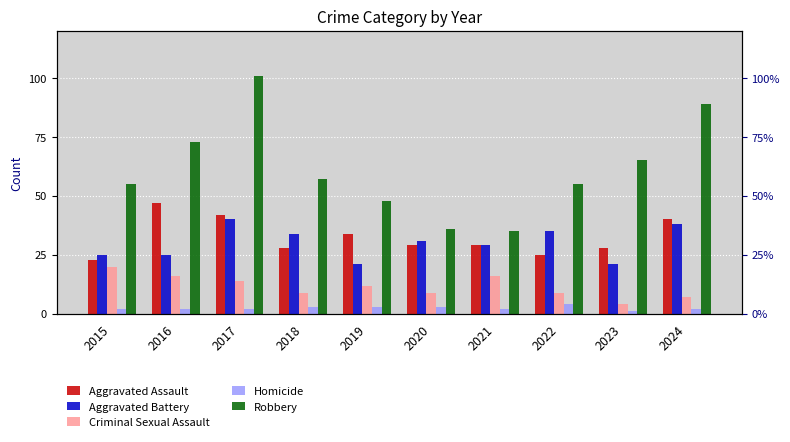

Reading left to right, extract all data points from this chart.

Aggravated Assault: 2015=23	2016=47	2017=42	2018=28	2019=34	2020=29	2021=29	2022=25	2023=28	2024=40
Aggravated Battery: 2015=25	2016=25	2017=40	2018=34	2019=21	2020=31	2021=29	2022=35	2023=21	2024=38
Criminal Sexual Assault: 2015=20	2016=16	2017=14	2018=9	2019=12	2020=9	2021=16	2022=9	2023=4	2024=7
Homicide: 2015=2	2016=2	2017=2	2018=3	2019=3	2020=3	2021=2	2022=4	2023=1	2024=2
Robbery: 2015=55	2016=73	2017=101	2018=57	2019=48	2020=36	2021=35	2022=55	2023=65	2024=89